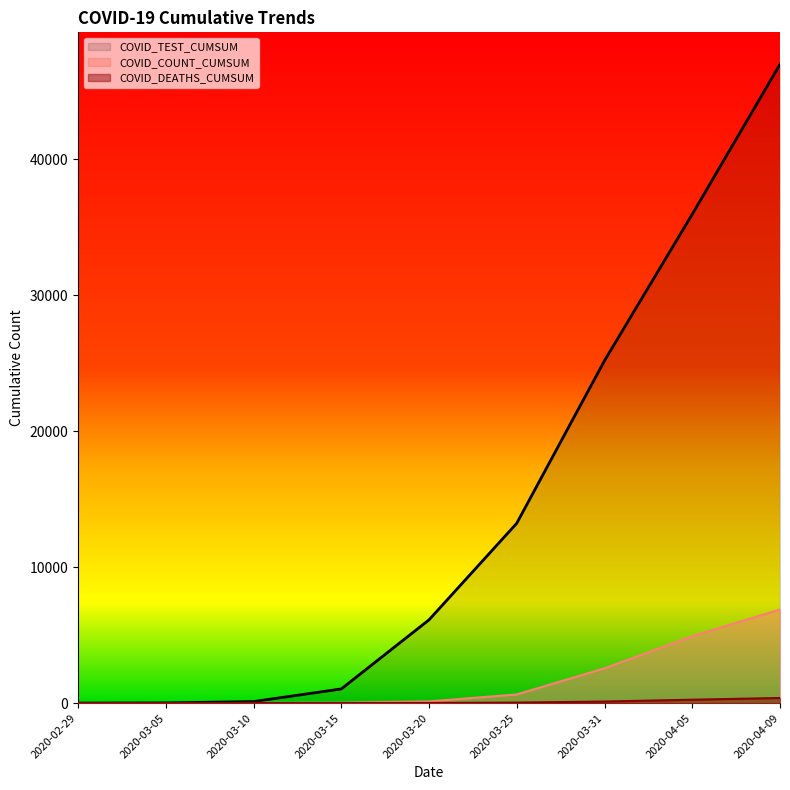

What is the difference between the maximum and minimum values in the COVID_DEATHS_CUMSUM series?

374